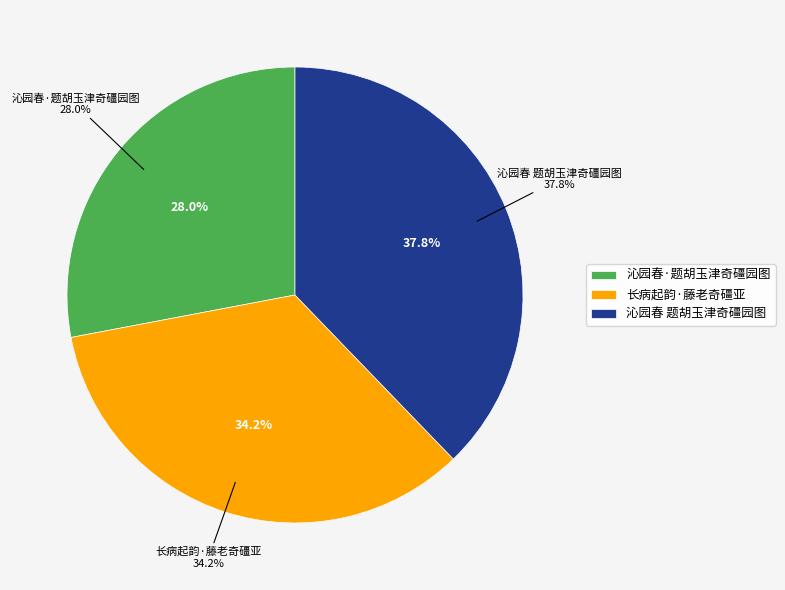

To the nearest percent, what is the combined percentage of 沁园春 题胡玉津奇礓园图 and 长病起韵·藤老奇礓亚?

72%